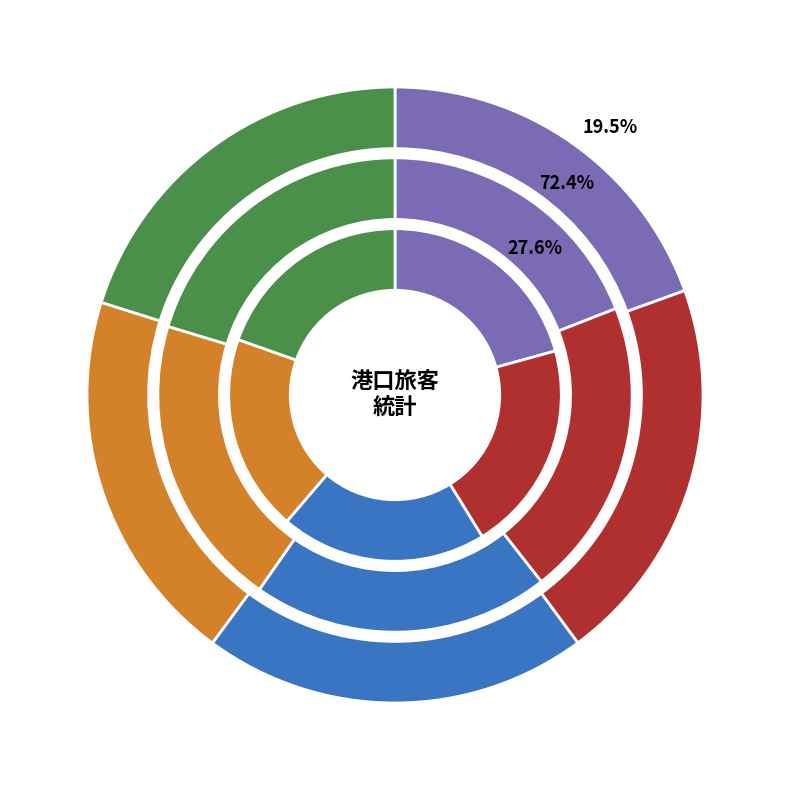

How many slices are in this pie chart?

5